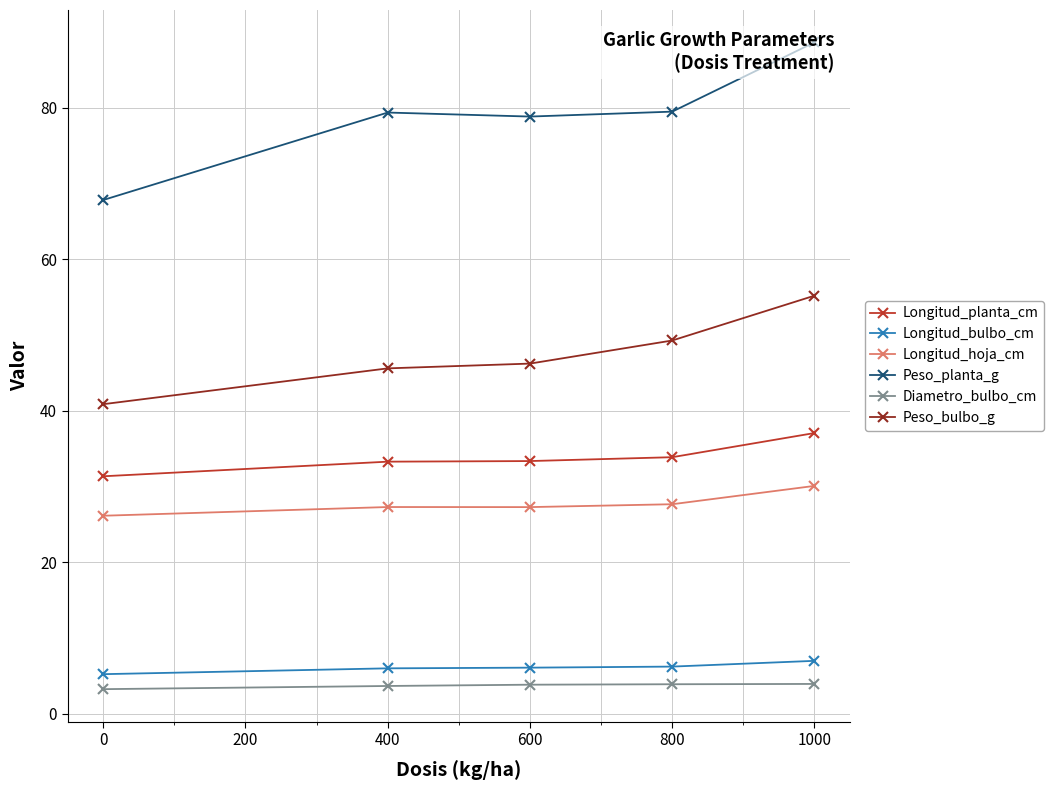

What is the sum of the Peso_bulbo_g values at 400 and 800?

94.9